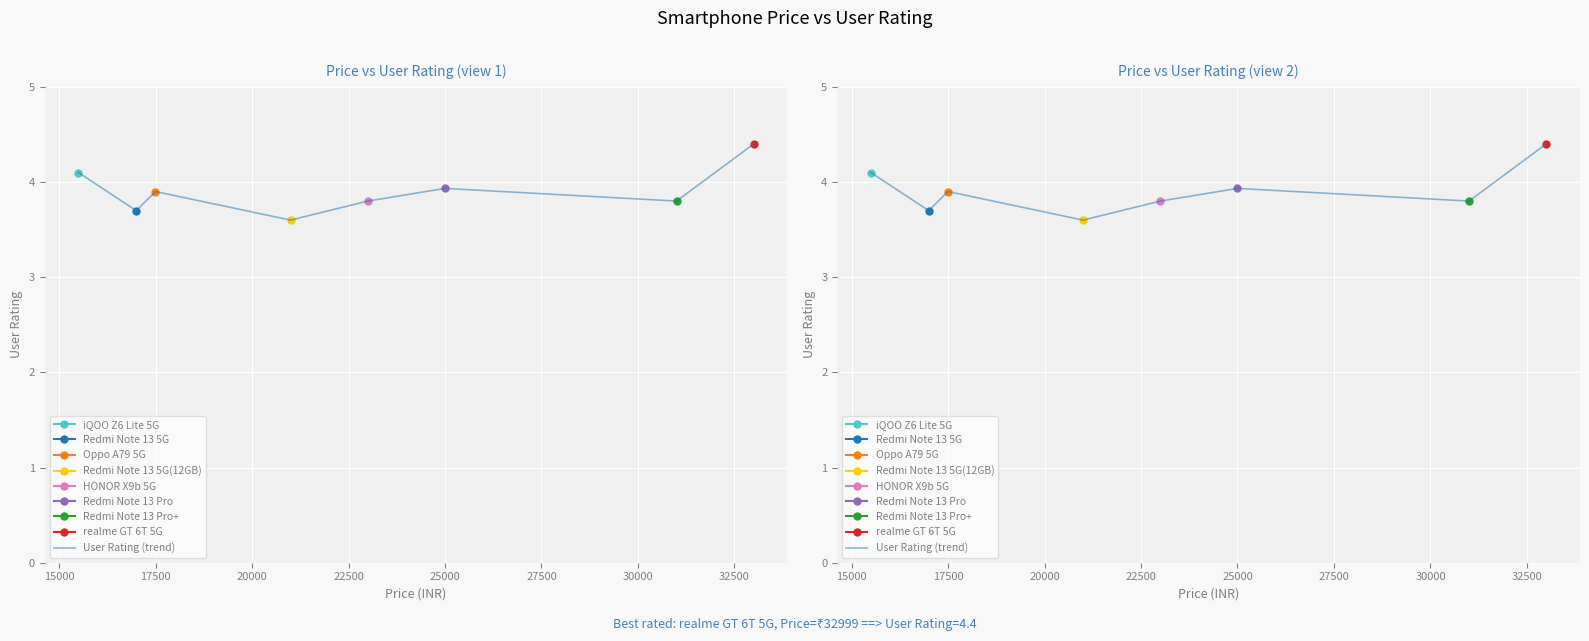

The value at 17500 is 1.8. True or false?

False